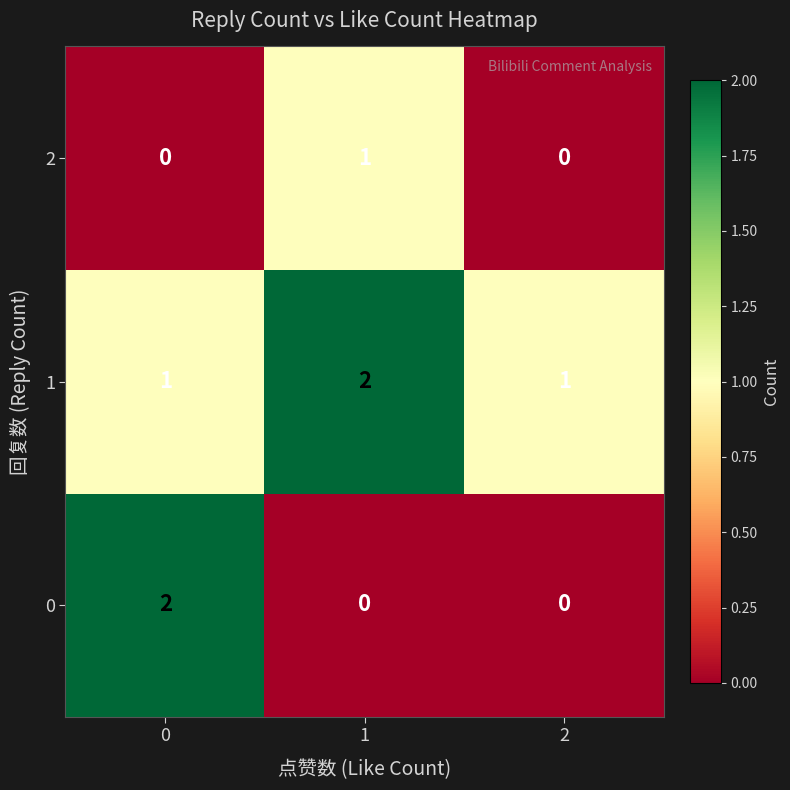

Count the 2 values in the range 0 to 1.

3